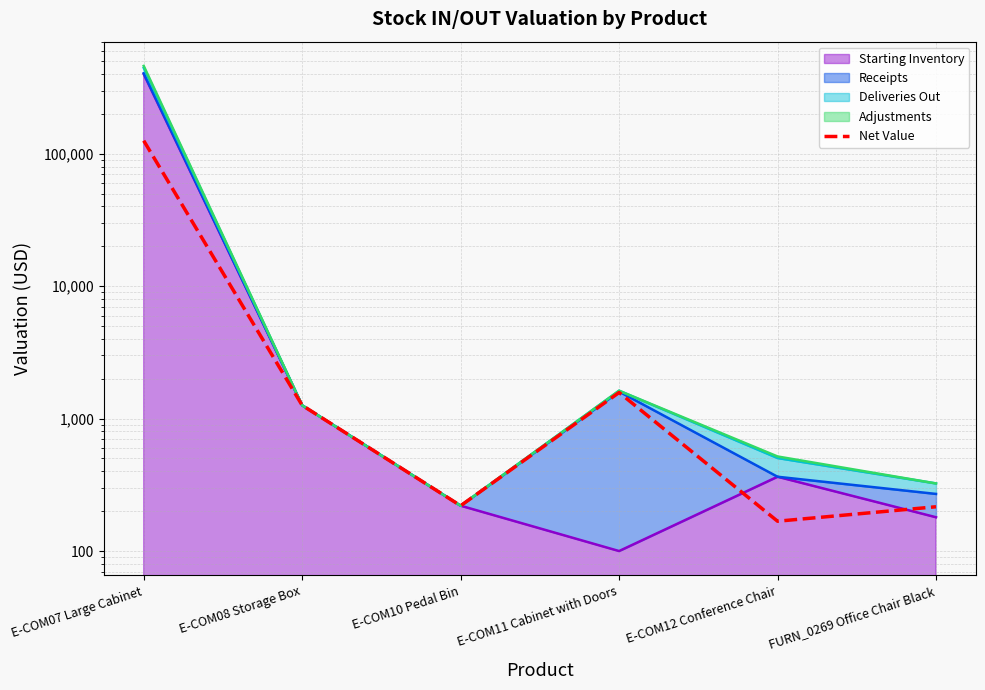

What is the change in value from E-COM07 Large Cabinet to E-COM08 Storage Box?

-124340